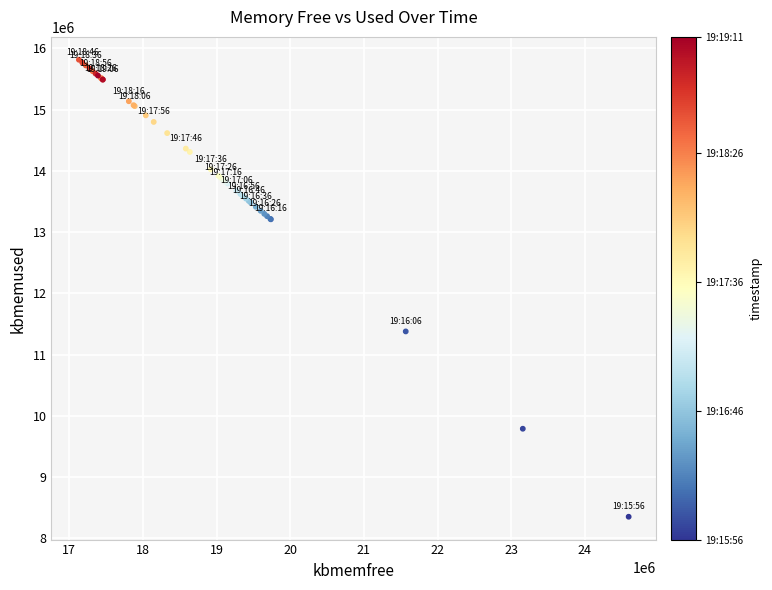

What Y value in the scatter plot is closest to 12083690?

11378532